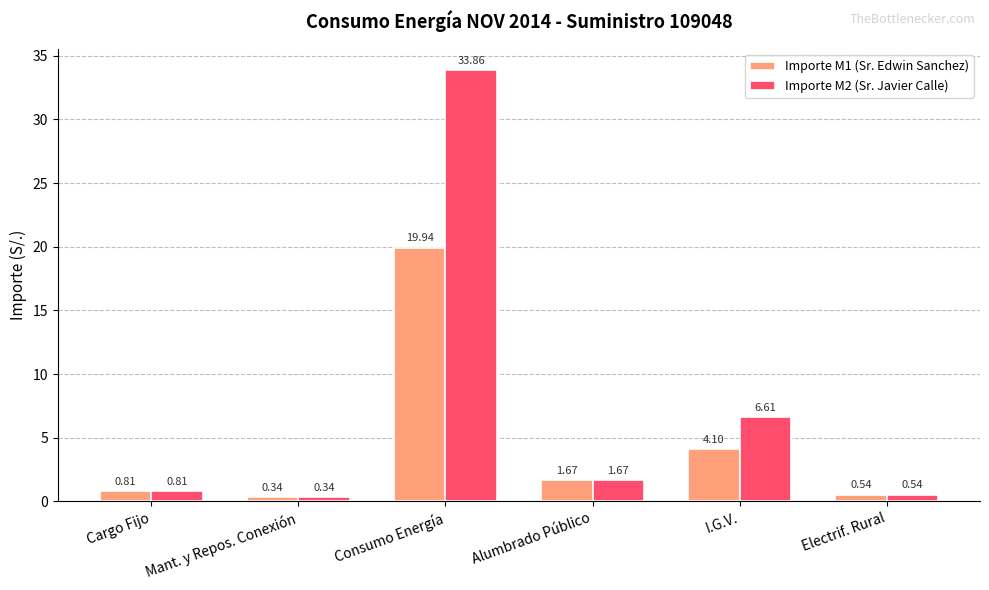

How many bars are there in each group?

2